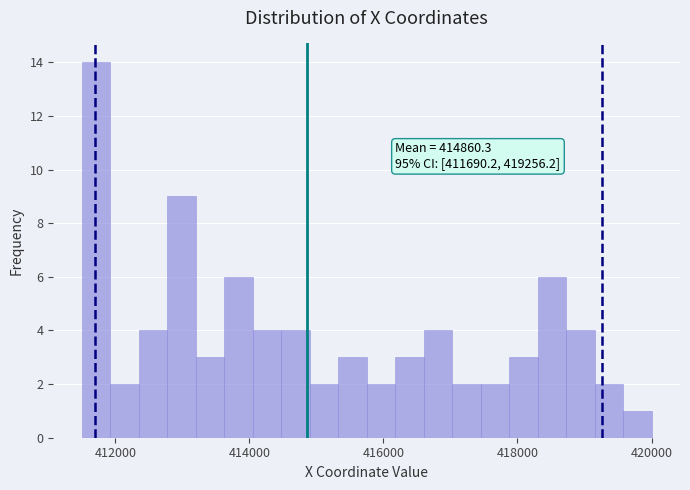

Around what value on the x-axis is the tallest bar? Give the approximate position of its centre, as read against the axis.

411800